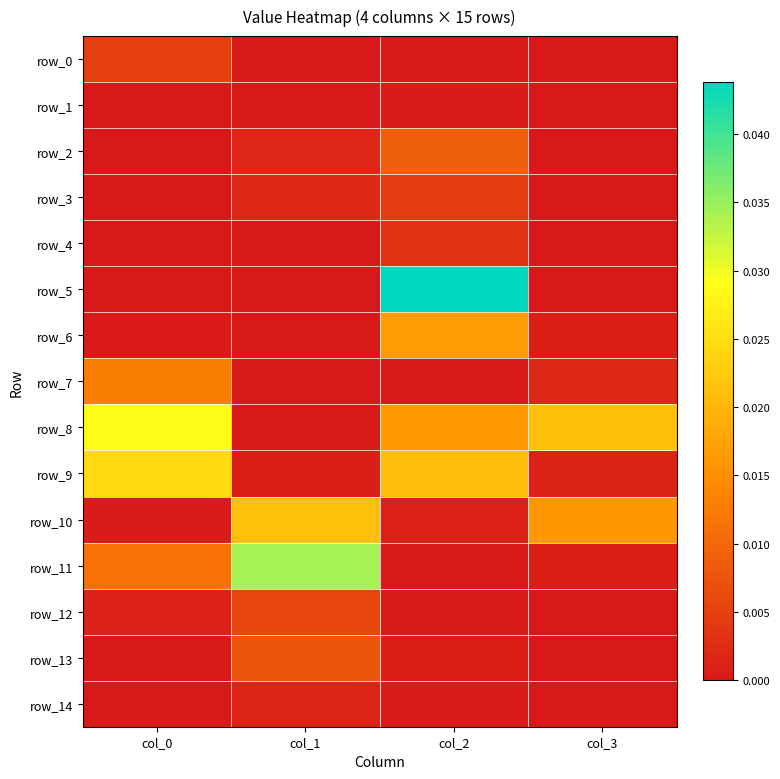

True or false: row_12 has a value of 0.0 at col_0.

False